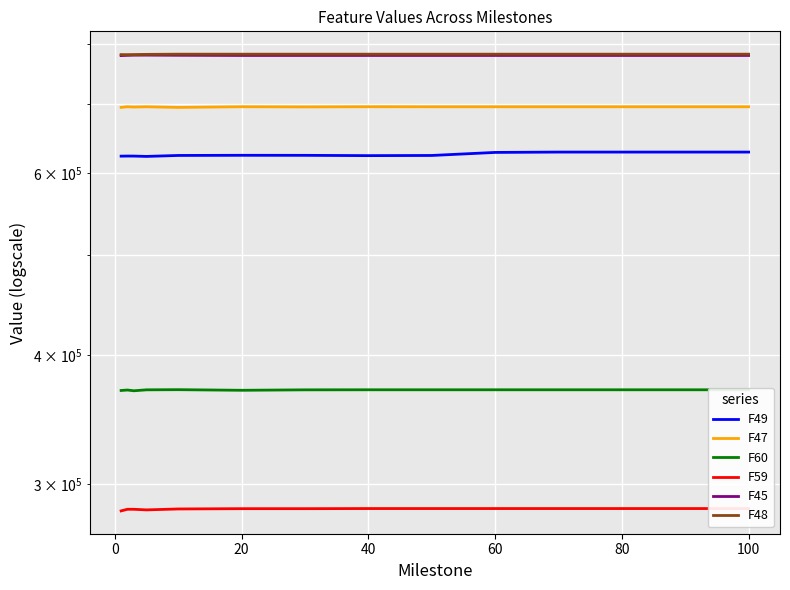

Which category has the lowest value in the F49 series?

40